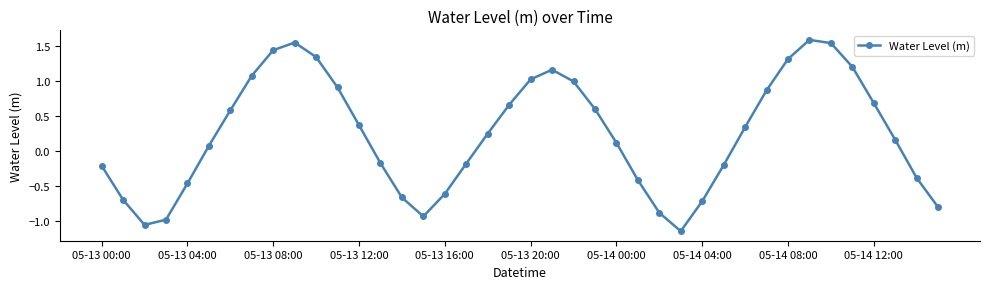

What is the greatest value displayed?

1.6